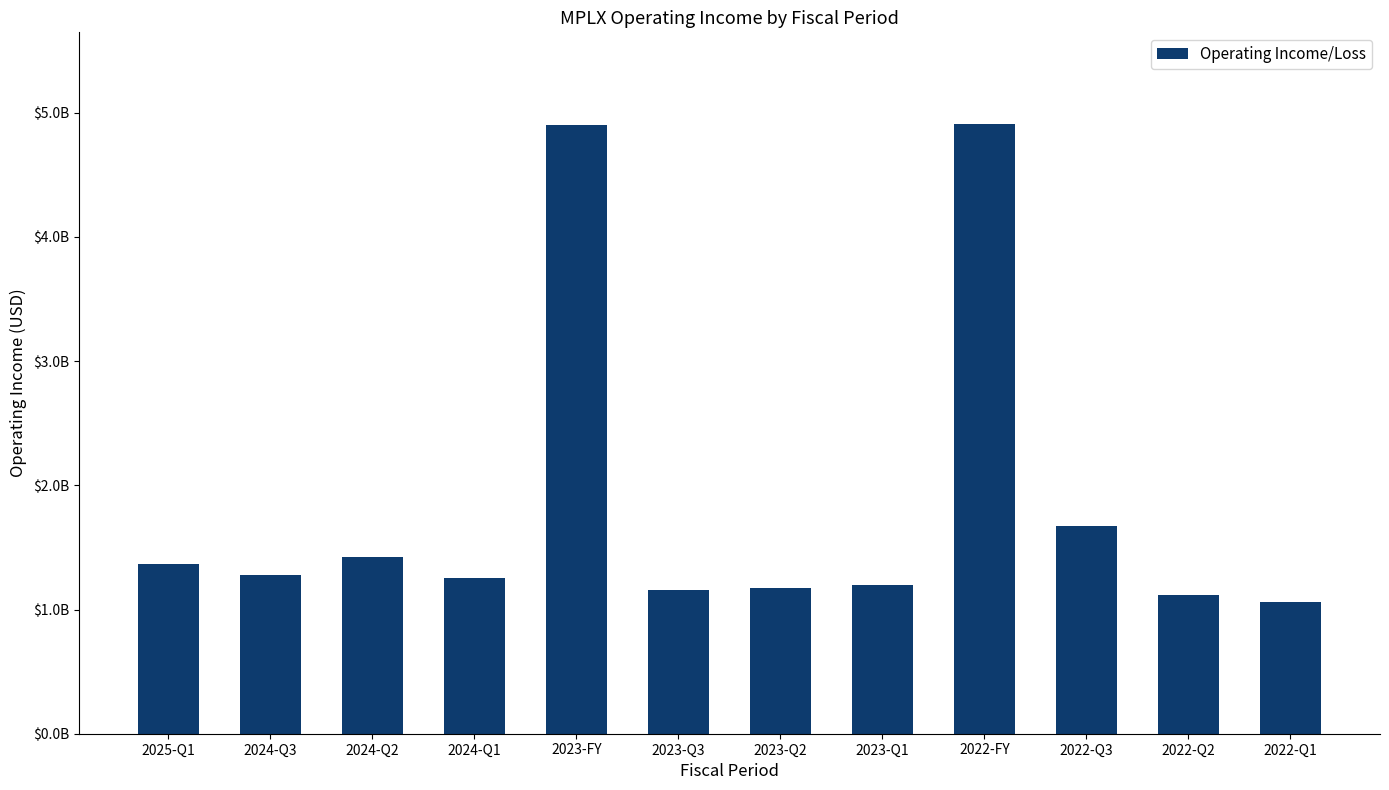

Where does the data first go above 1275000000?

2025-Q1